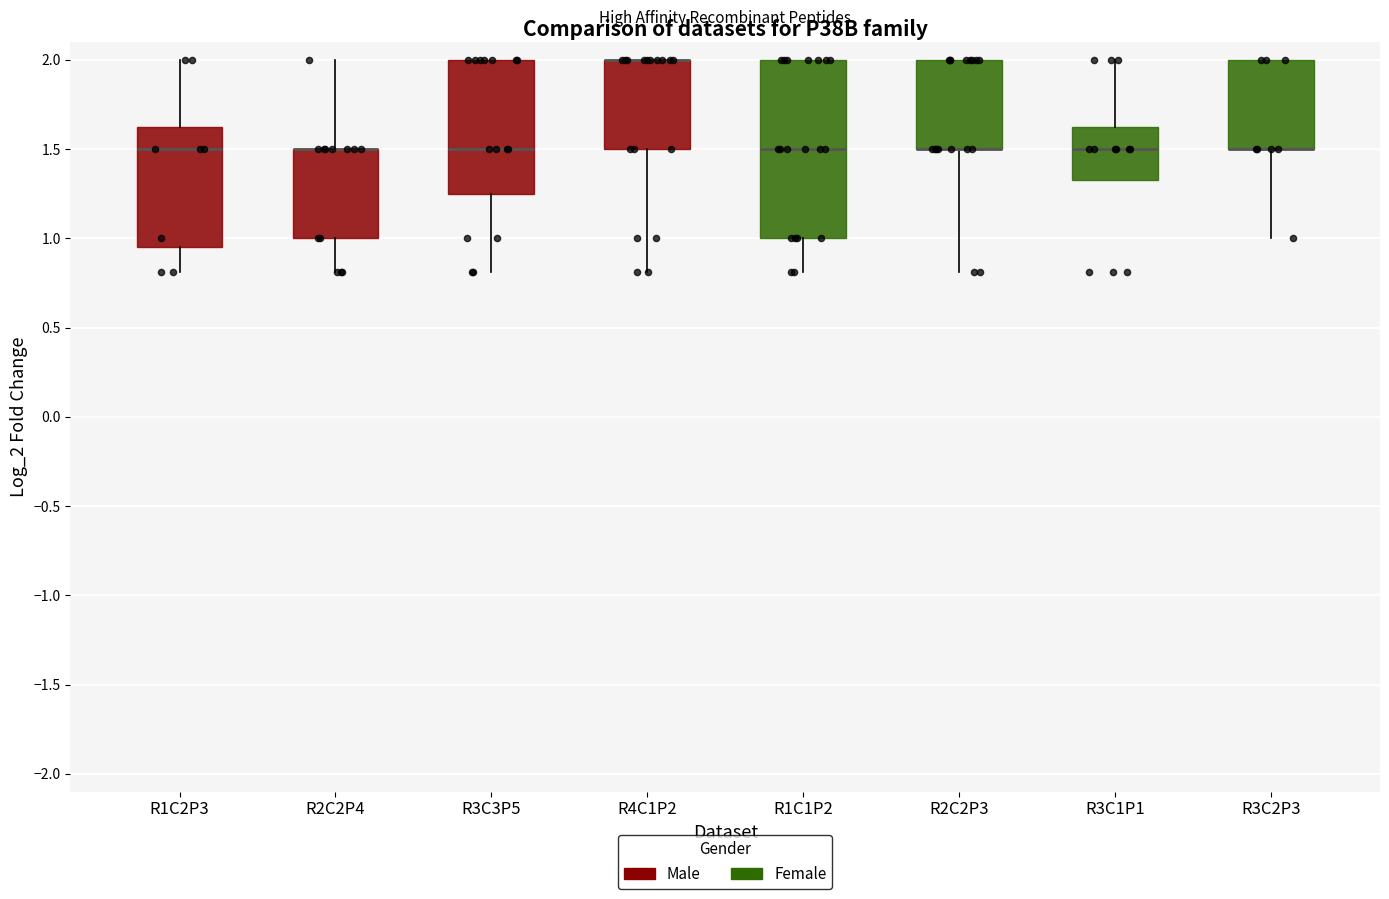

Reading left to right, read every box against the y-axis: the position of its median line, the range the box covers, and the ends of its whiskers. The values are not printed on the chart, so give them approximately, as read against the axis.

R1C2P3: median 1.50, box 0.95 to 1.65, whiskers 0.80 to 2.00
R2C2P4: median 1.50 (drawn on the box's upper edge), box 1.00 to 1.50, whiskers 0.80 to 2.00
R3C3P5: median 1.50, box 1.25 to 2.00, whiskers 0.80 to 2.00
R4C1P2: median 2.00 (drawn on the box's upper edge), box 1.50 to 2.00, whiskers 0.80 to 2.00
R1C1P2: median 1.50, box 1.00 to 2.00, whiskers 0.80 to 2.00
R2C2P3: median 1.50 (drawn on the box's lower edge), box 1.50 to 2.00, whiskers 0.80 to 2.00
R3C1P1: median 1.50, box 1.35 to 1.65, whiskers 1.35 to 2.00
R3C2P3: median 1.50 (drawn on the box's lower edge), box 1.50 to 2.00, whiskers 1.00 to 2.00